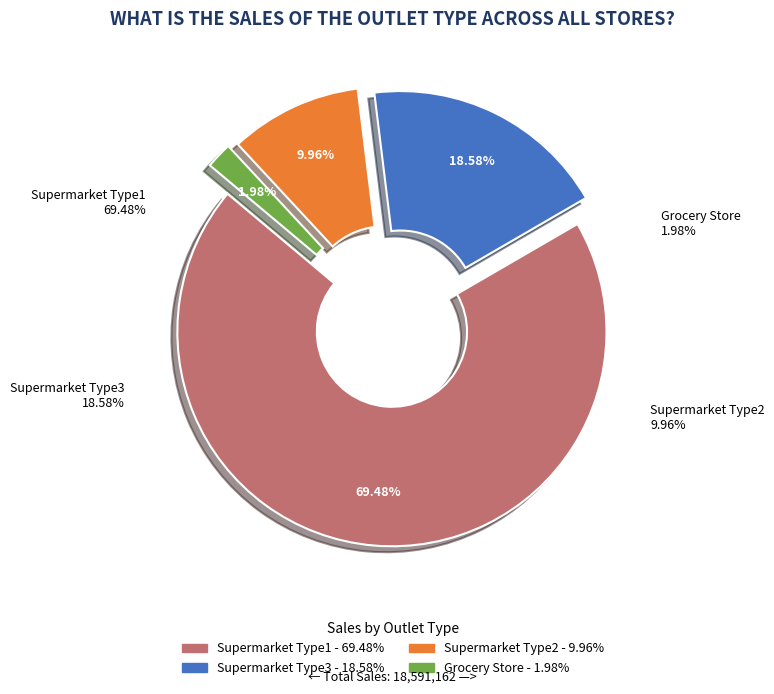

What is the change in value from Supermarket Type1 to Supermarket Type2?

-11065529